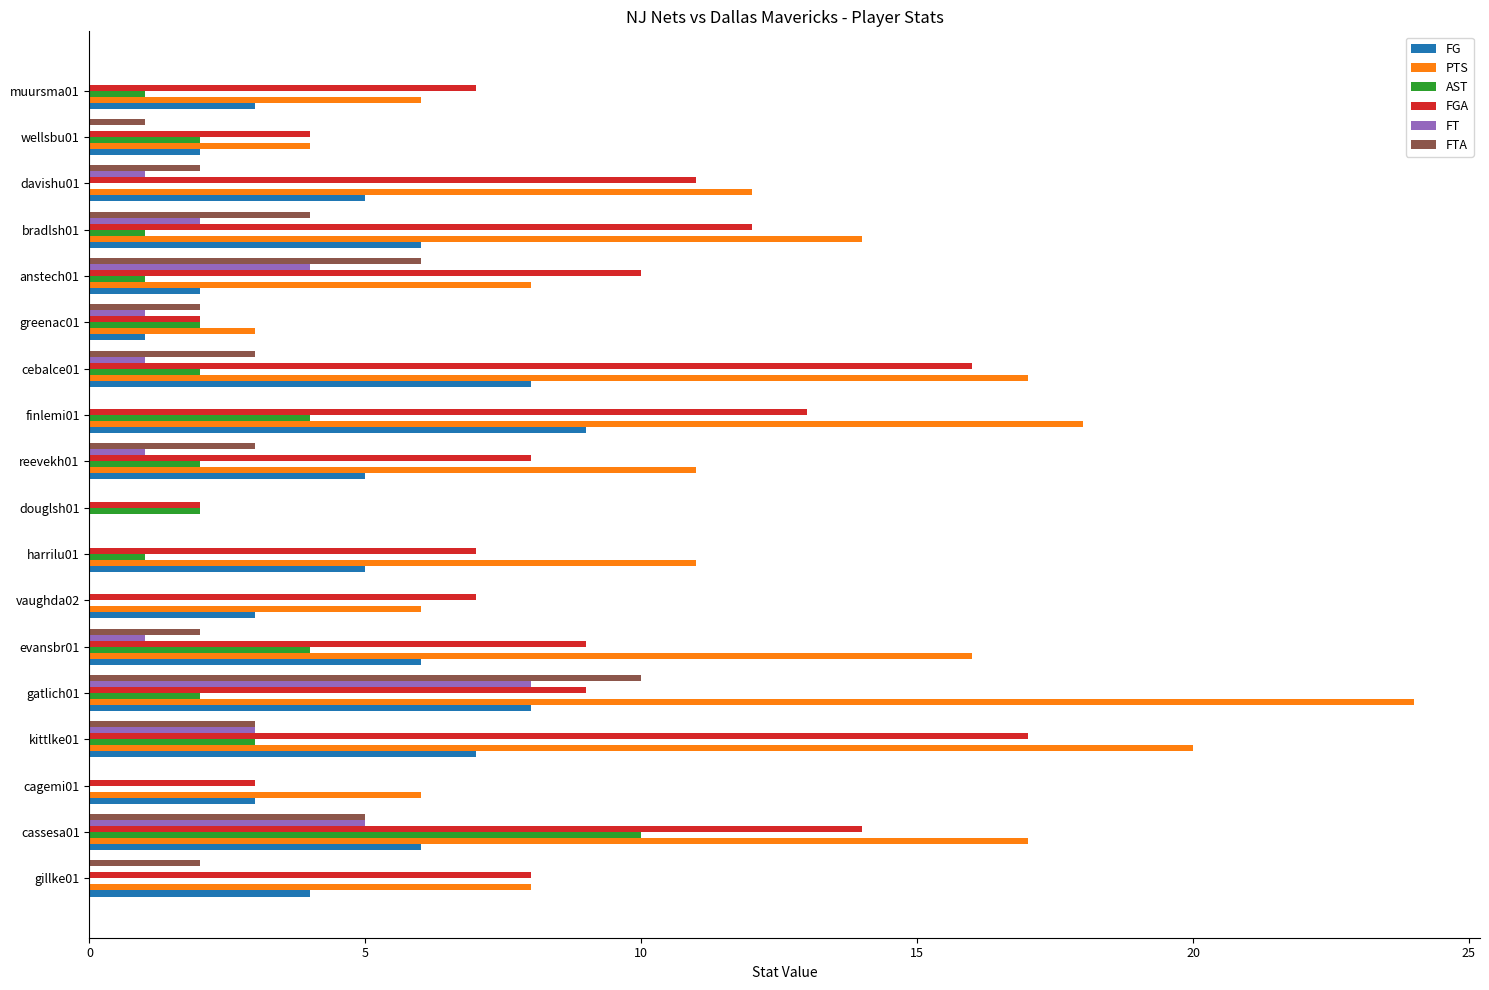

What are all the series names shown in the legend?

FG, PTS, AST, FGA, FT, FTA